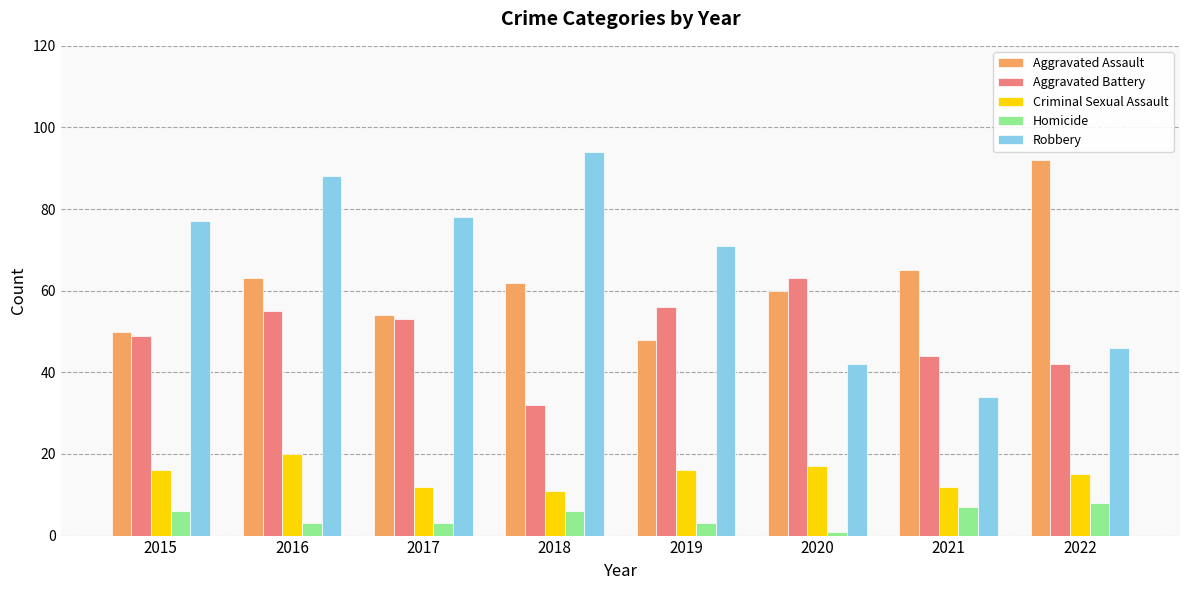

True or false: Aggravated Assault has a value of 12 at 2015.

False